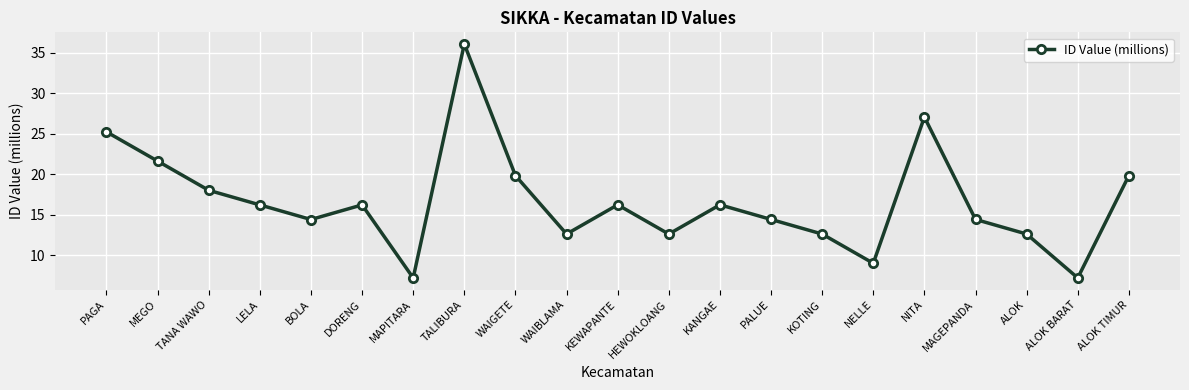

Is it true that the value at HEWOKLOANG is 12.6?

True